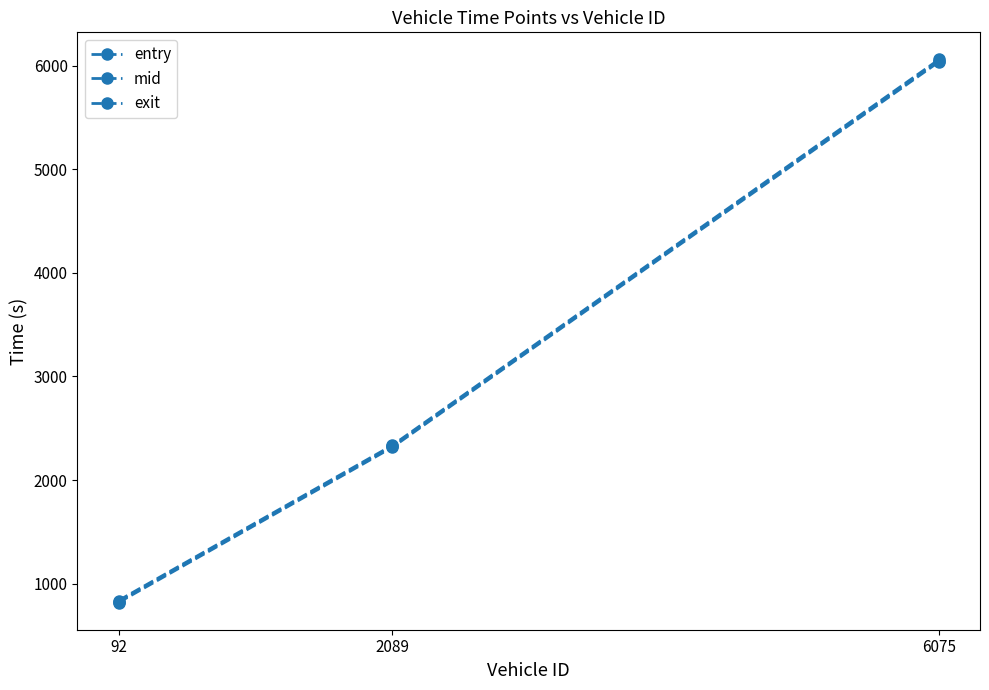

Is it true that exit equals 6060.9 at 6075?

True